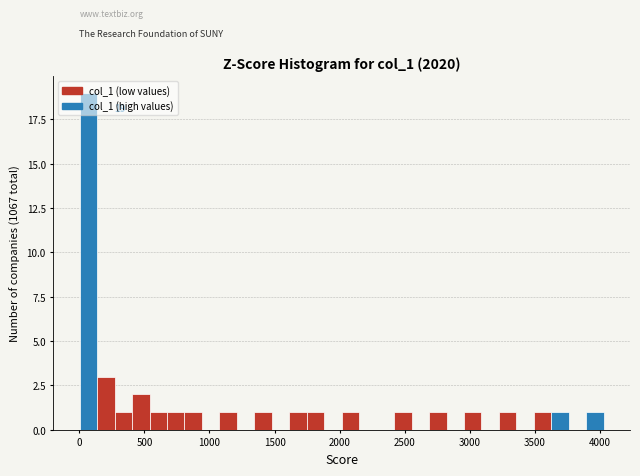

Read against the x-axis, roughly where is the centre of the tallest bar?

50